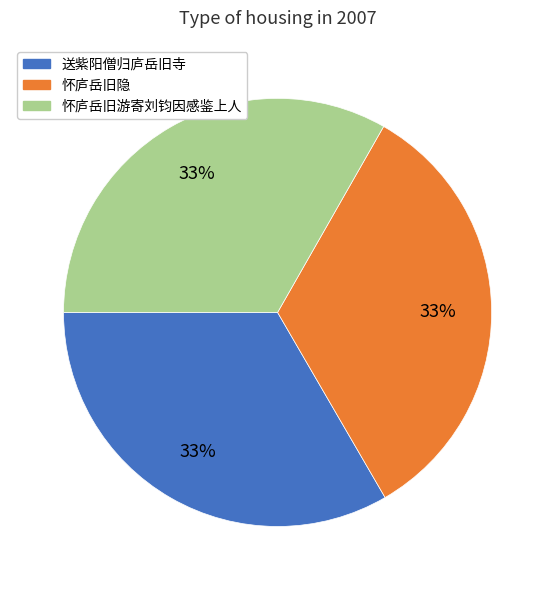

To the nearest percent, what is the average slice percentage?

33%